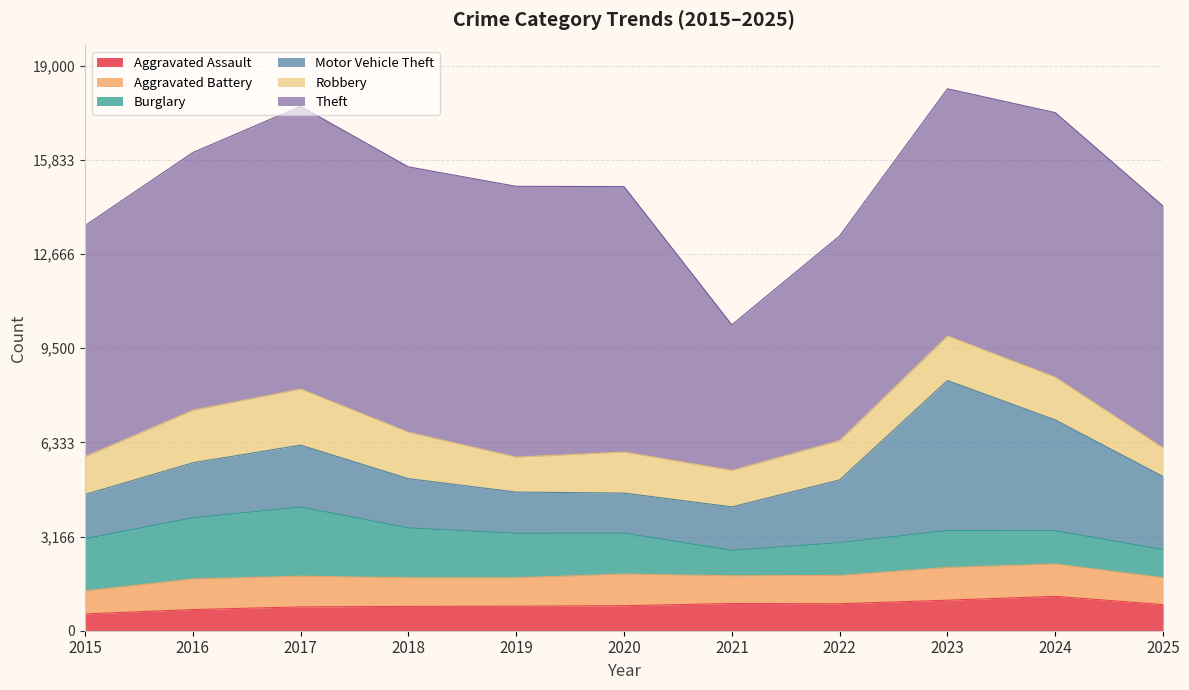

List the labels in order of Aggravated Assault value, smallest first.

2015, 2016, 2017, 2018, 2019, 2020, 2025, 2022, 2021, 2023, 2024